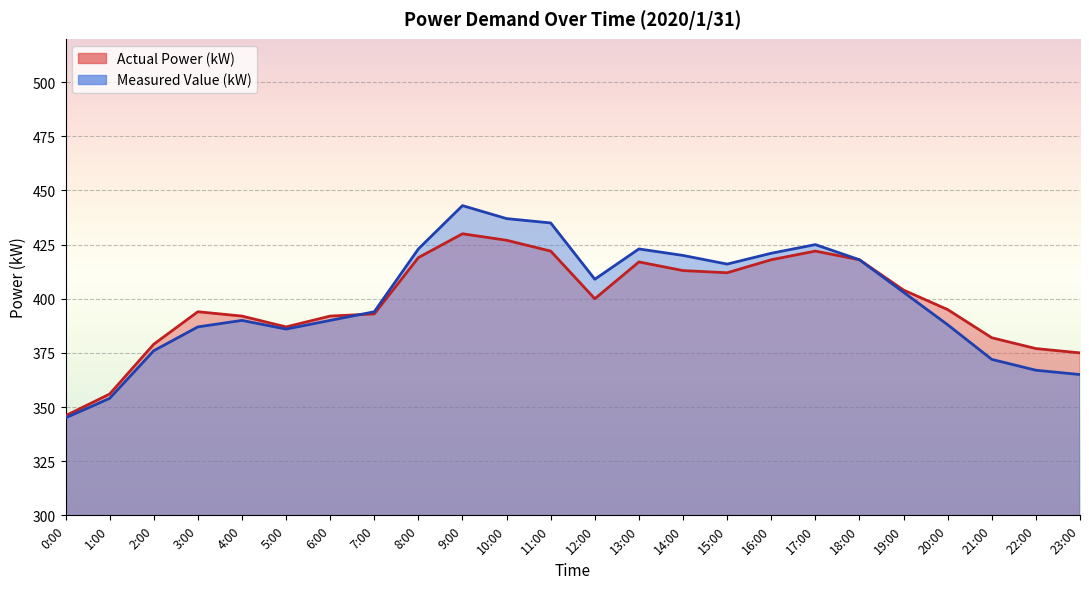

What is the difference between the maximum and minimum values in the Measured Value (kW) series?

98